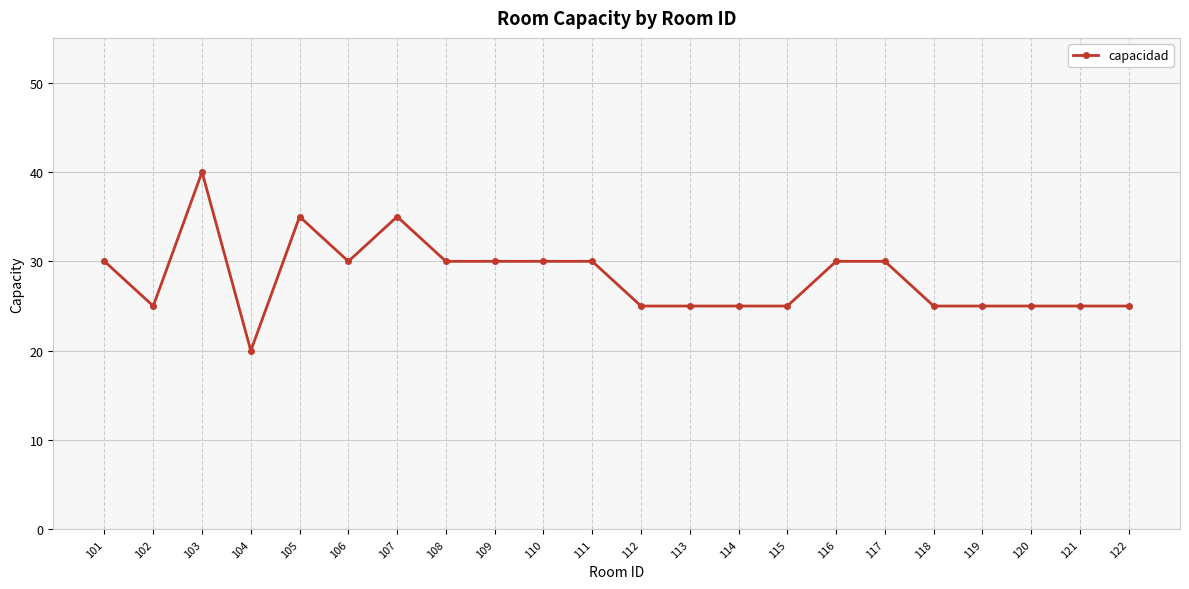

What is the change in value from 111 to 112?

-5